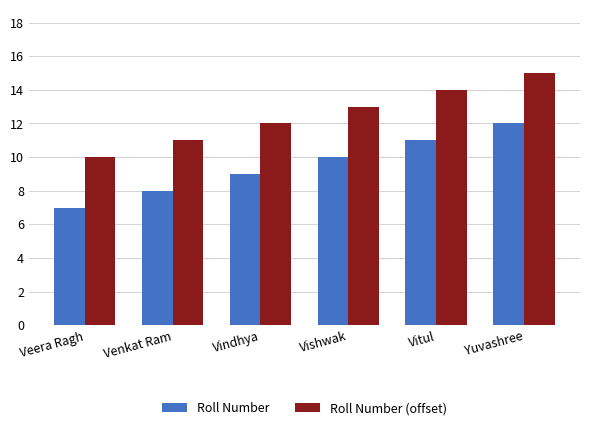

How many bars are there in each group?

2